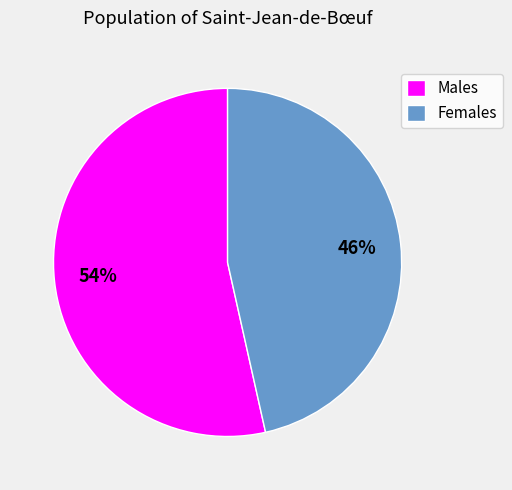

Which slice represents more than half of the pie?

Males